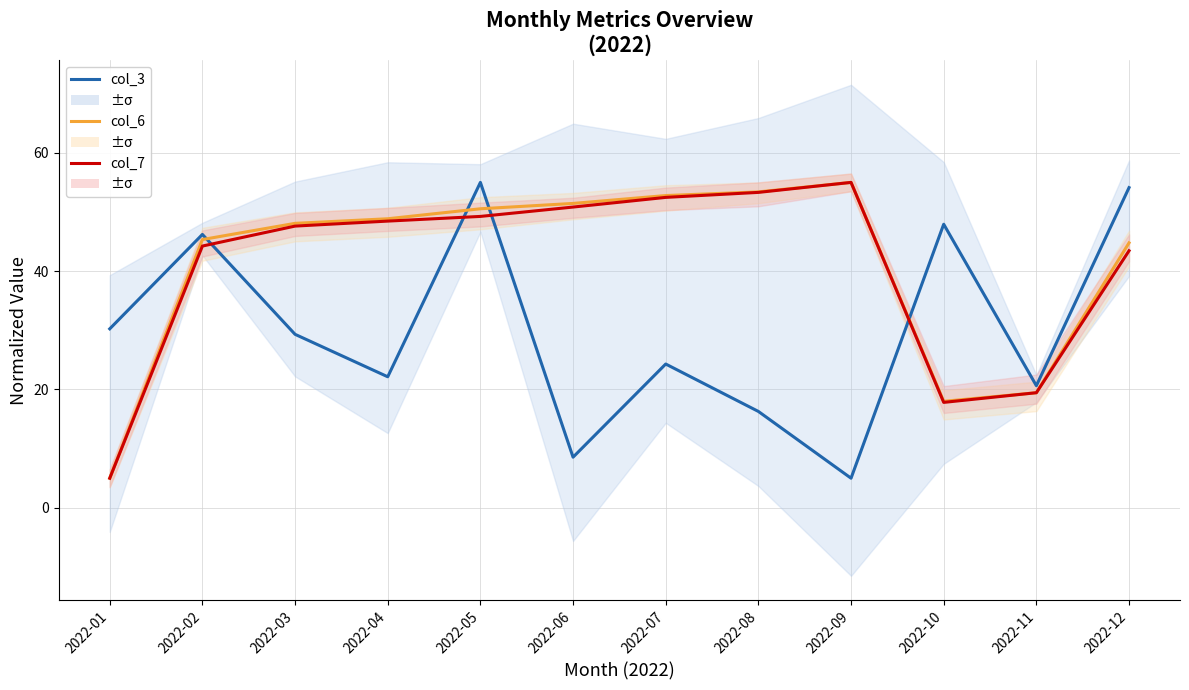

Which series has the largest range (max minus min)?

col_3